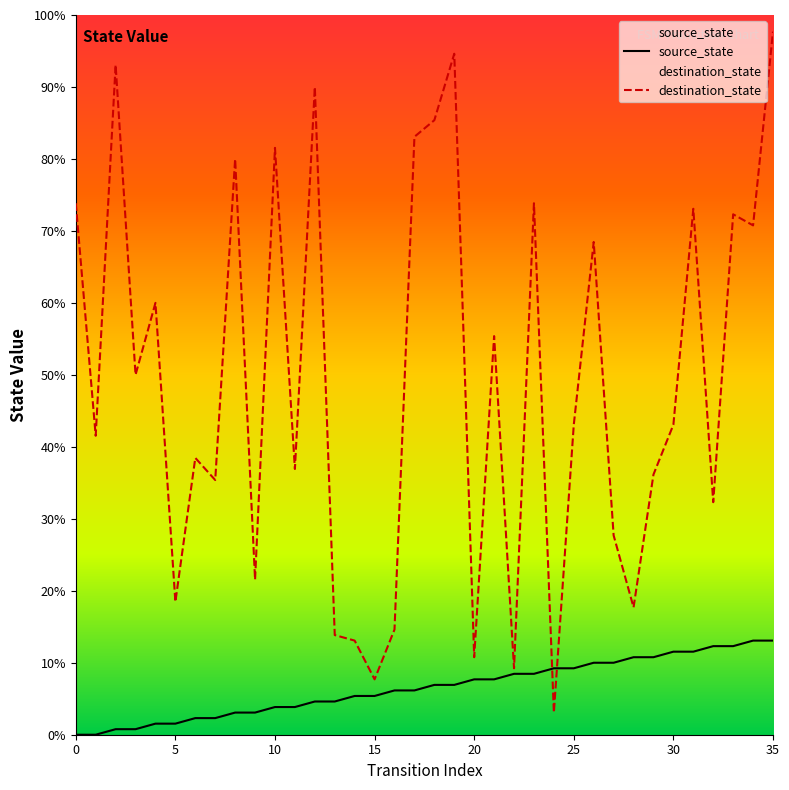

True or false: source_state and destination_state cross at least once.

True